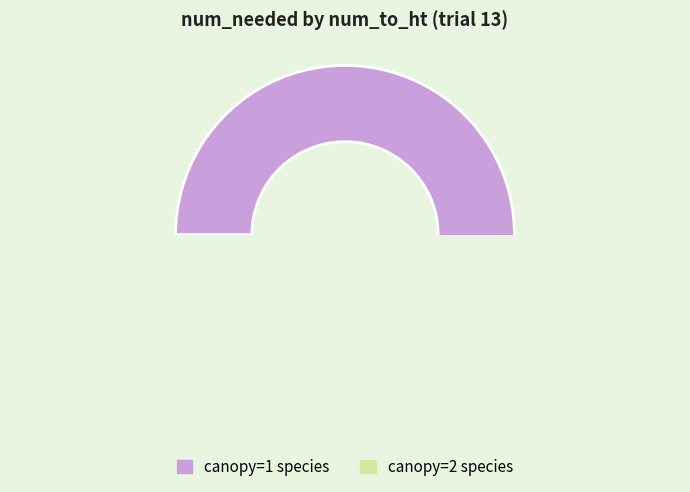

To the nearest percent, what percentage of the pie is 14?

5%